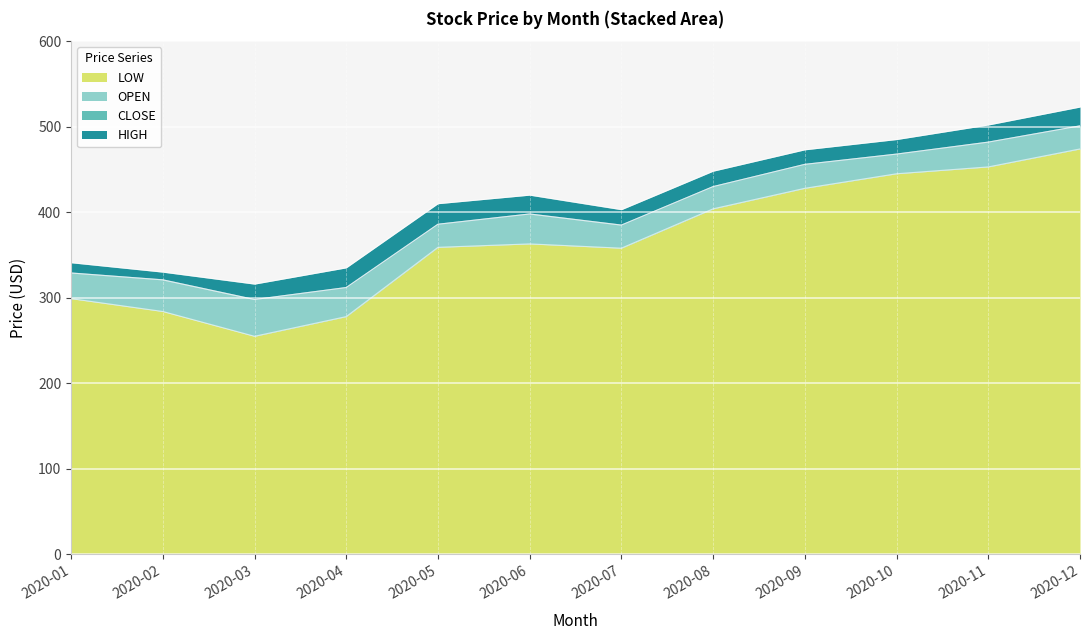

At which label does LOW reach its minimum?

2020-03